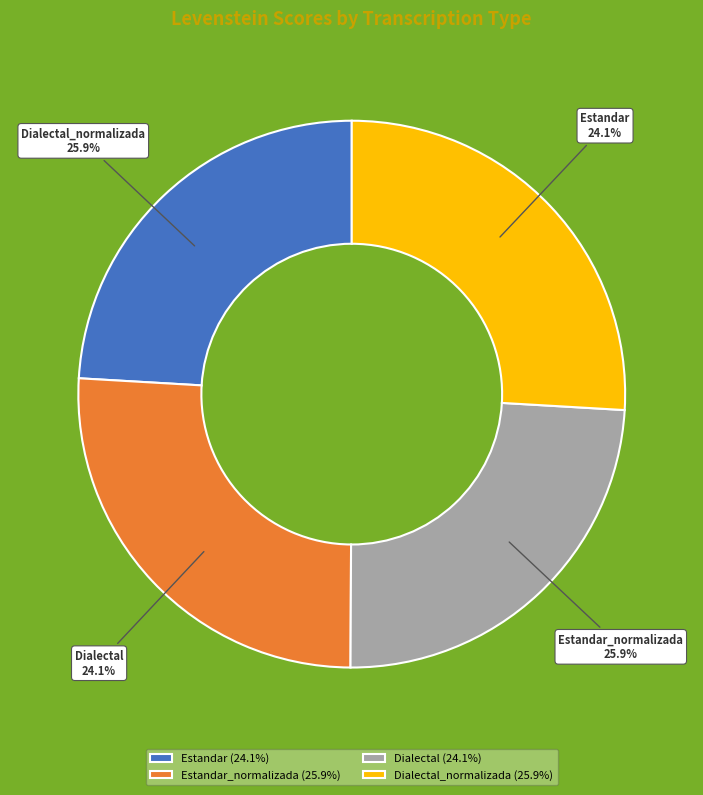

How many segments does this pie chart have?

4